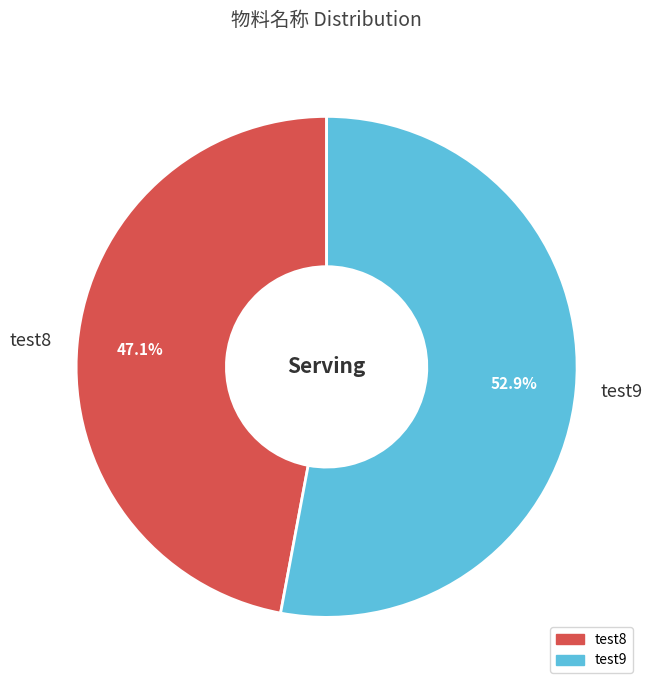

Does any single category account for the majority?

Yes